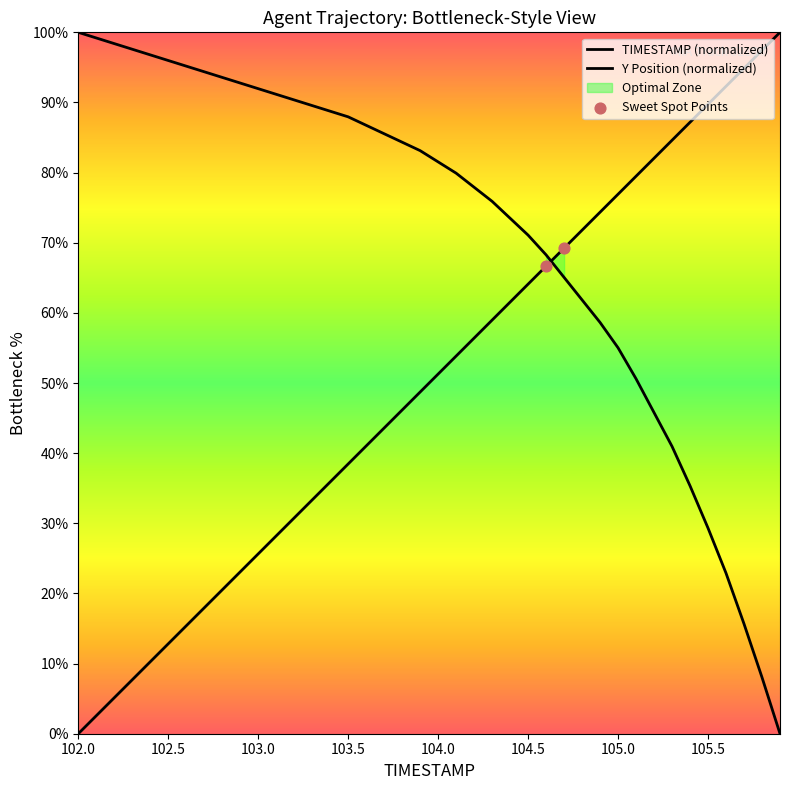

What is the total value across all series at 103.9?

131.9